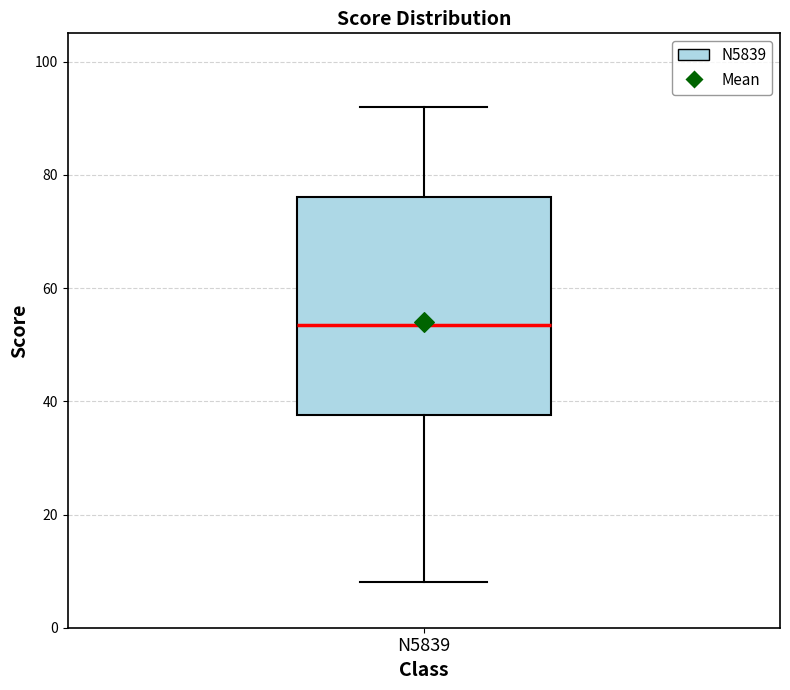

Read this box plot against the y-axis: the position of the median line, the range covered by the box, and the ends of both whiskers. The values are not printed on the chart, so give them approximately, as read against the axis.

median 54, box 38 to 76, whiskers 8 to 92